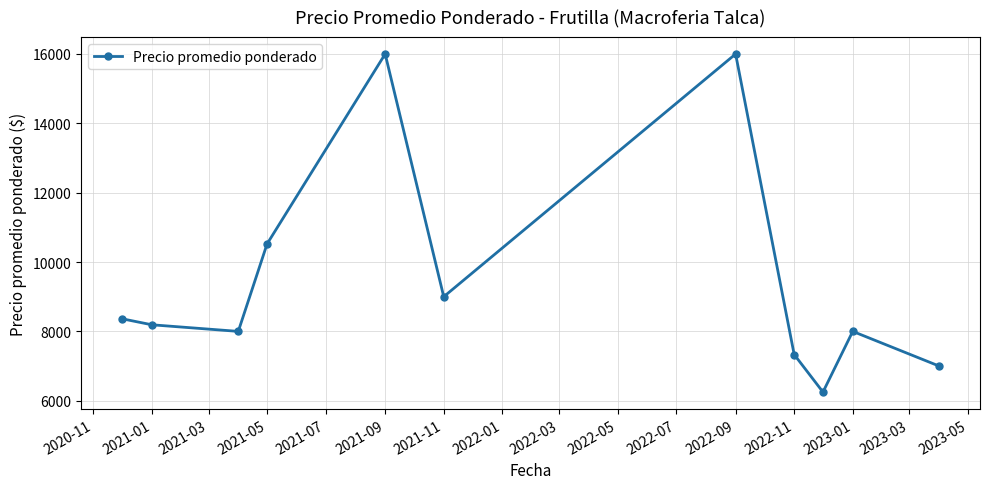

What is the minimum value shown in the chart?

6250.0